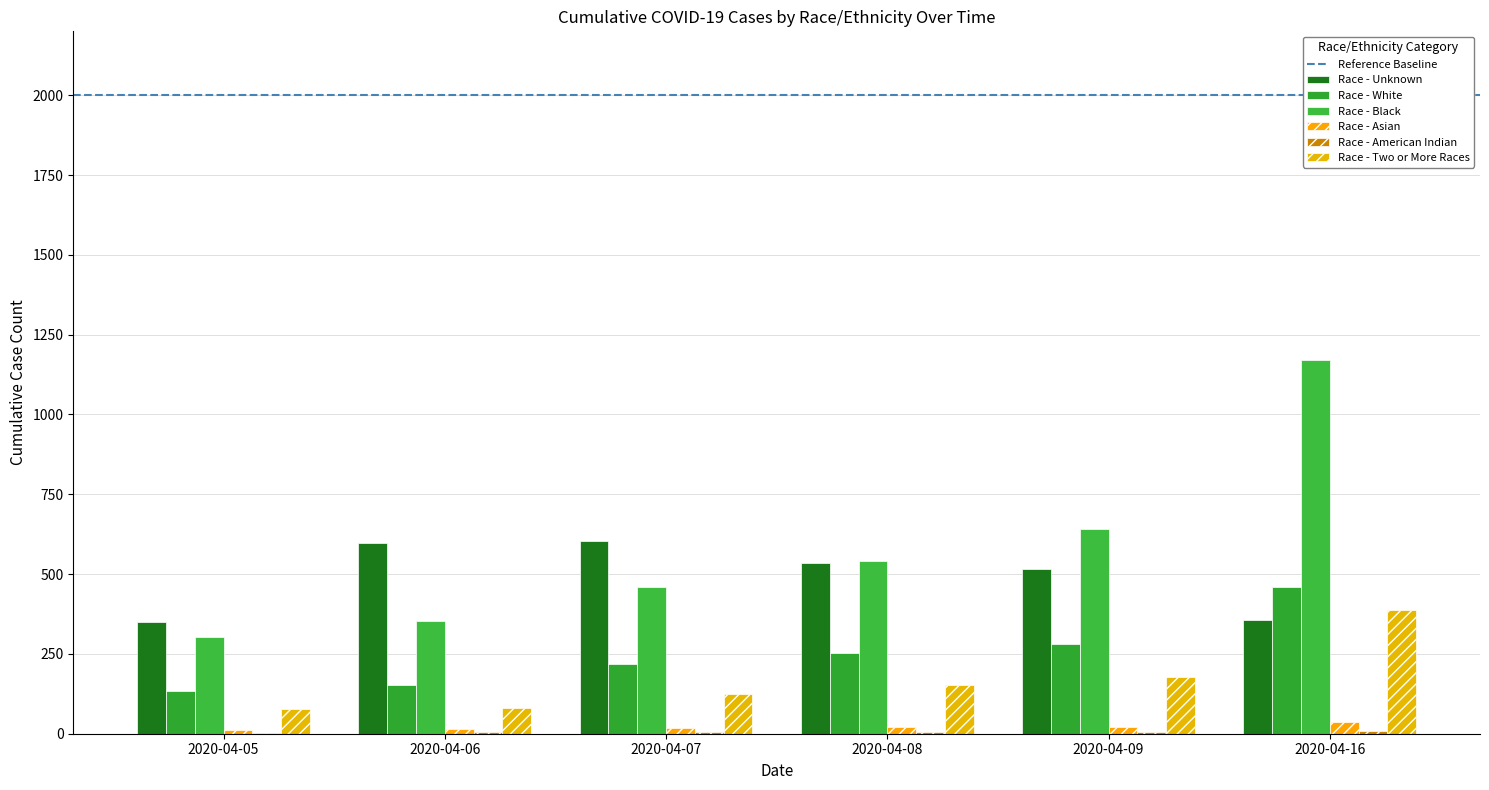

What is the value of the Race - White bar at the 3rd from the left?

218